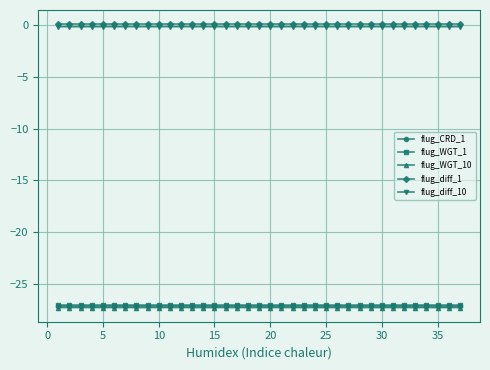

True or false: flug_diff_10 and flug_WGT_1 intersect in this chart.

False